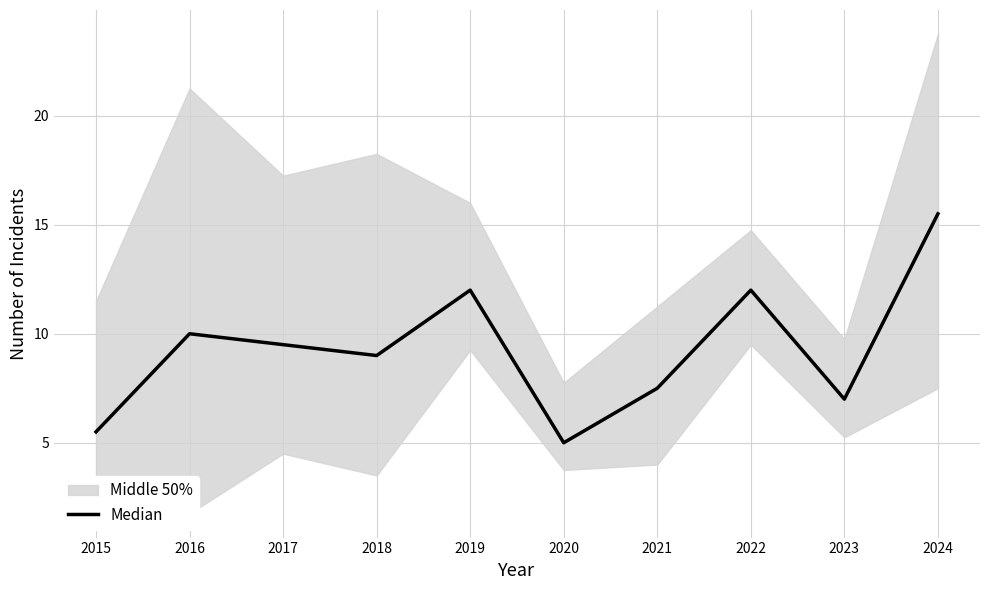

At which category does the data reach its first local peak?

2016